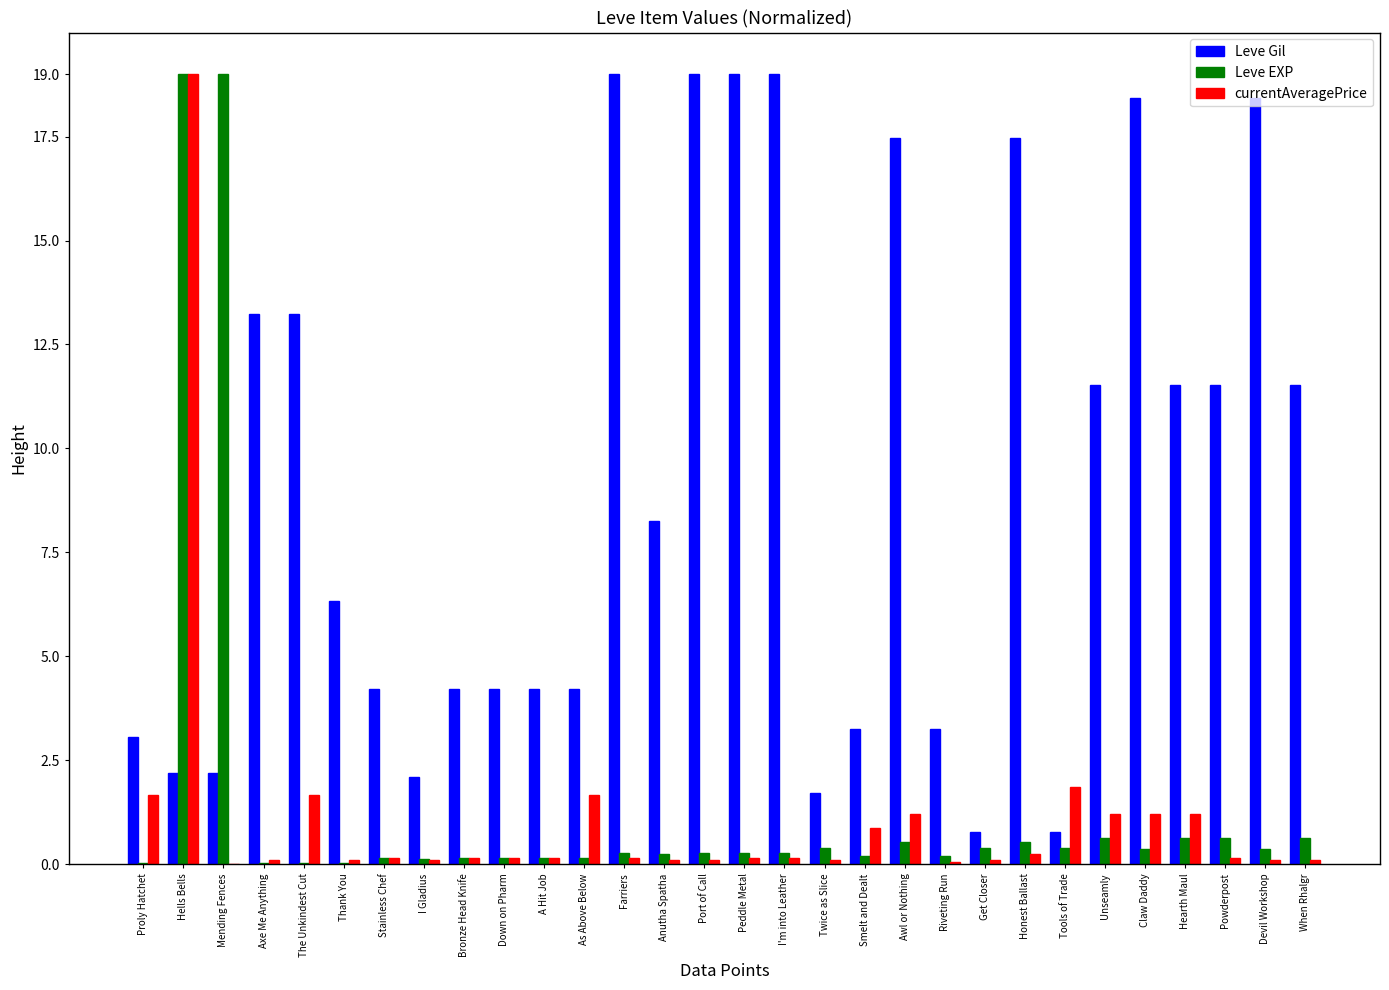

At which label does Leve Gil first exceed 8?

Axe Me Anything